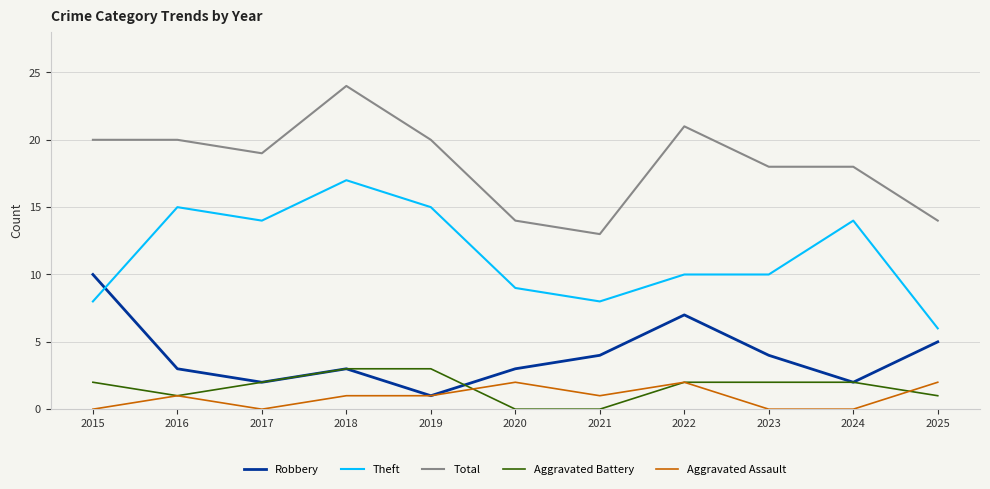

Rank the series at 2023 from highest to lowest value.

Total, Theft, Robbery, Aggravated Battery, Aggravated Assault